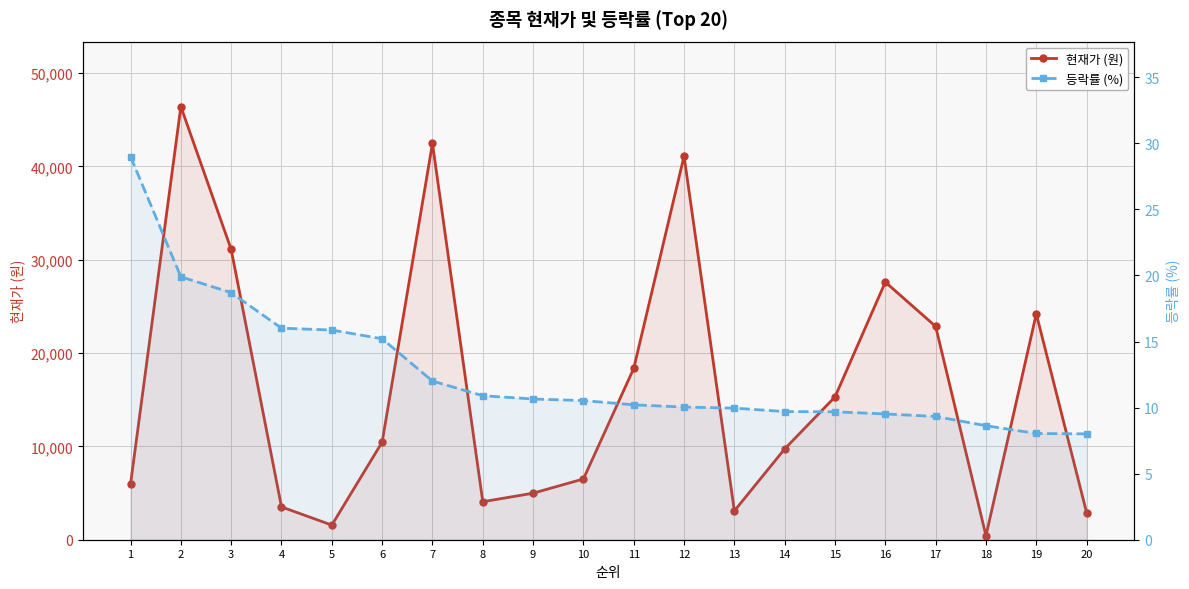

Reading left to right, transcribe all the data shown in this chart.

현재가 (원): 1=5960.0	2=46400.0	3=31100.0	4=3515.0	5=1570.0	6=10450.0	7=42450.0	8=4070.0	9=4985.0	10=6510.0	11=18350.0	12=41100.0	13=3090.0	14=9730.0	15=15300.0	16=27600.0	17=22850.0	18=428.0	19=24200.0	20=2900.0
등락률 (%): 1=29.0	2=19.9	3=18.7	4=16.0	5=15.9	6=15.2	7=12.0	8=10.9	9=10.7	10=10.5	11=10.2	12=10.0	13=10.0	14=9.7	15=9.7	16=9.5	17=9.3	18=8.6	19=8.0	20=8.0